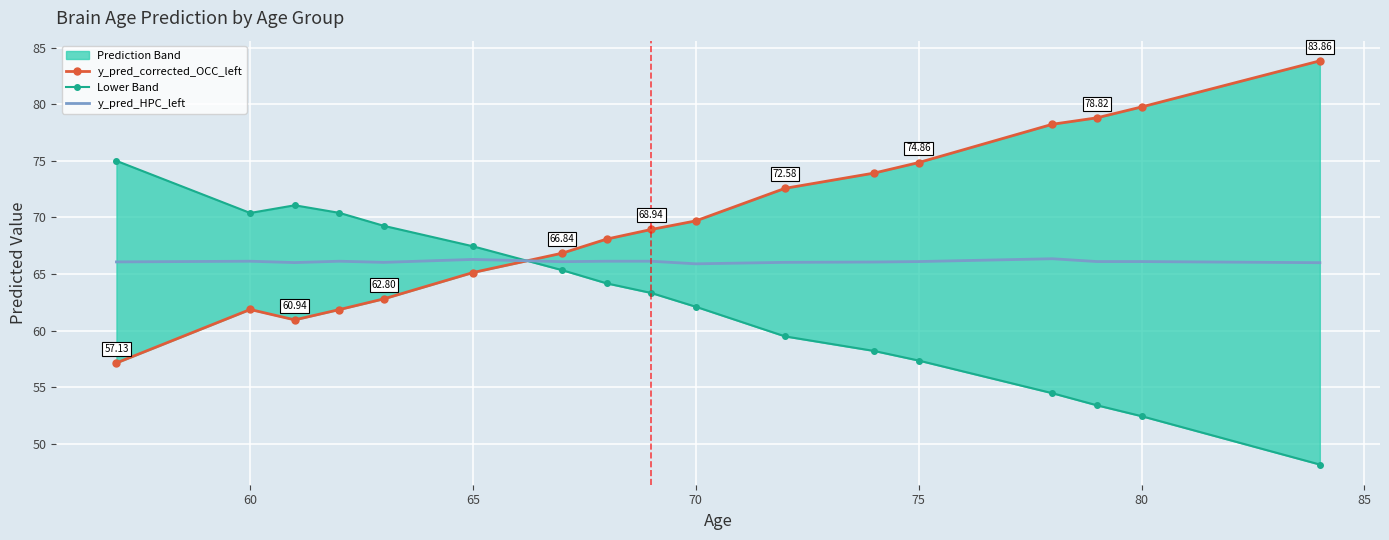

How many lines are shown in the chart?

3